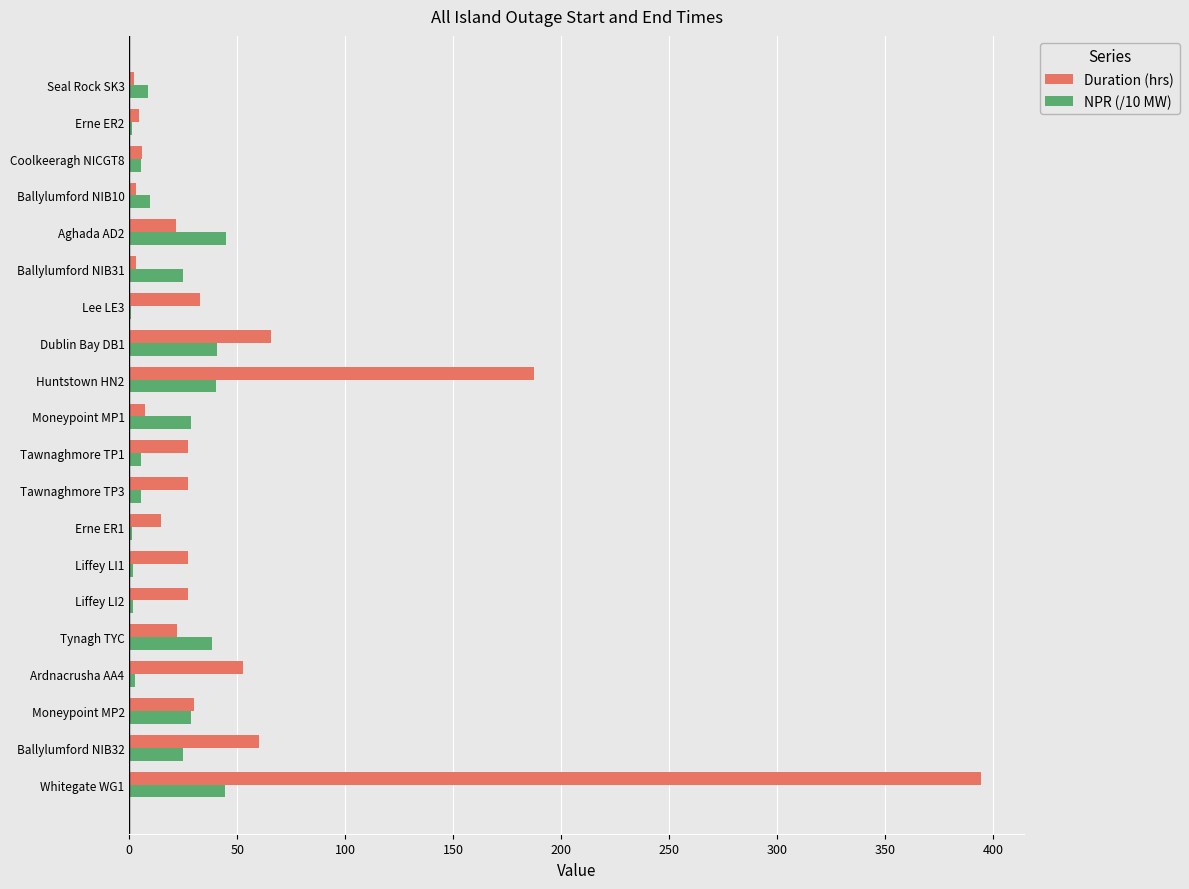

What is the total value across all series at Tynagh TYC?

60.4